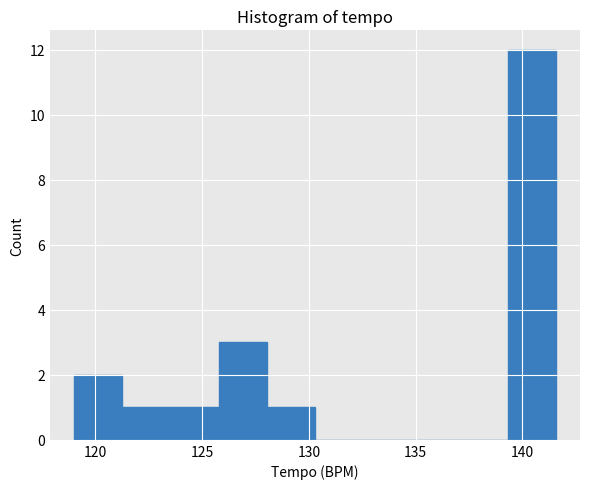

Reading left to right, list every bar in this chart as the range it spans on the x-axis followed by its height. Neither the bar edges nor the heights are printed on the chart, so give them approximately, as read against the axes.

119.0 to 121.5: 2
121.5 to 123.5: 1
123.5 to 126.0: 1
126.0 to 128.0: 3
128.0 to 130.5: 1
130.5 to 132.5: 0
132.5 to 135.0: 0
135.0 to 137.0: 0
137.0 to 139.5: 0
139.5 to 141.5: 12